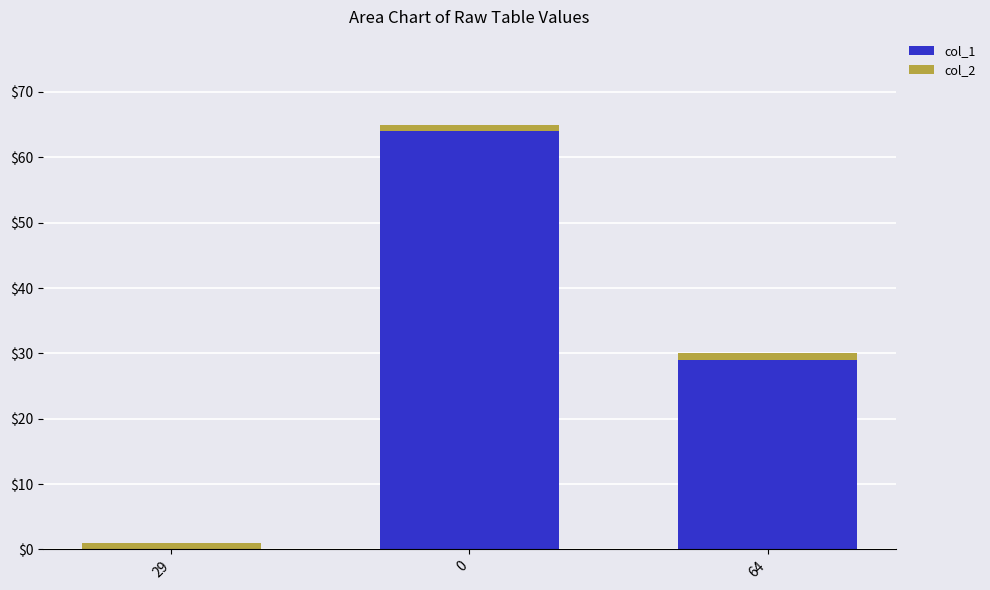

The col_1 series shows 99 at 0. True or false?

False